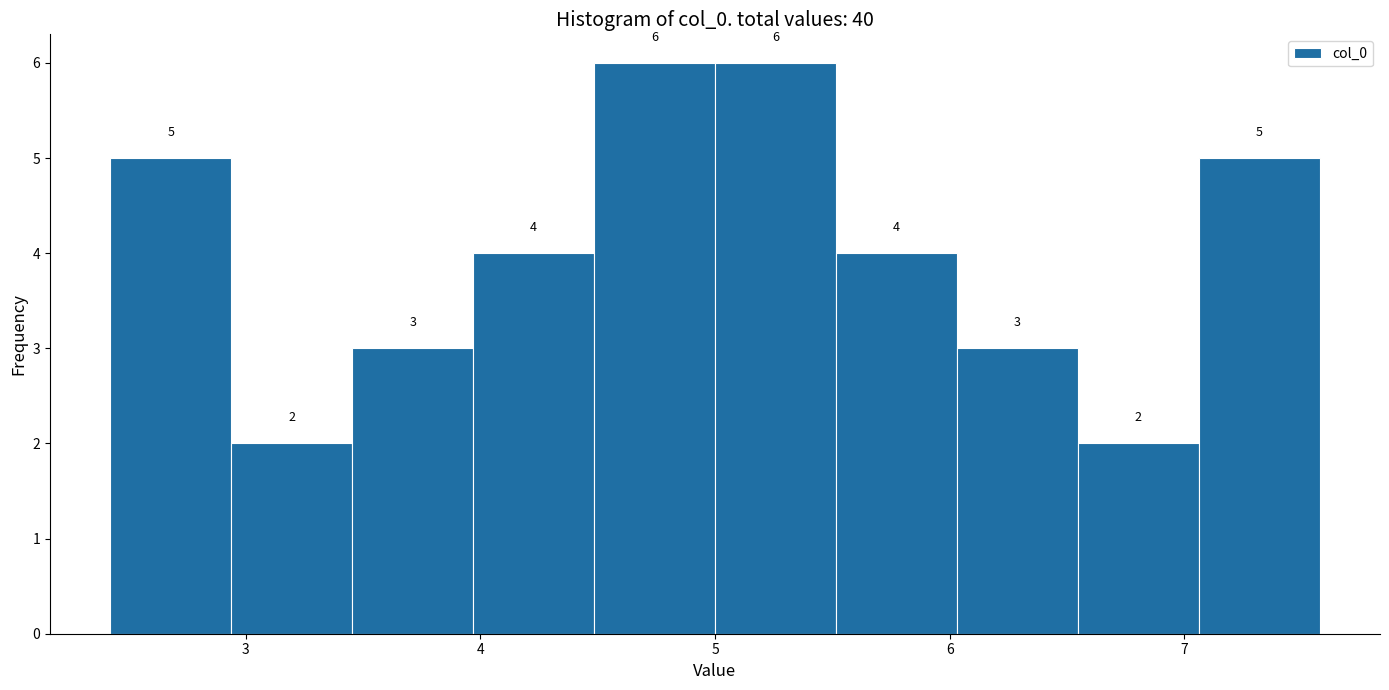

Reading left to right, transcribe this chart: for each bar, give the range it covers on the x-axis and its height. The bar edges are not printed on the chart, so give them approximately, as read against the axis.

2.4 to 2.9: 5
2.9 to 3.5: 2
3.5 to 4.0: 3
4.0 to 4.5: 4
4.5 to 5.0: 6
5.0 to 5.5: 6
5.5 to 6.0: 4
6.0 to 6.5: 3
6.5 to 7.1: 2
7.1 to 7.6: 5